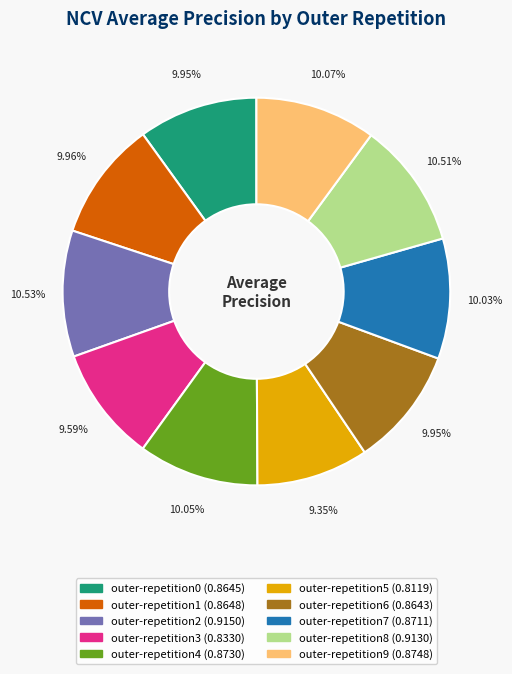

Combined, do outer-repetition8 and outer-repetition6 account for over 50%?

No